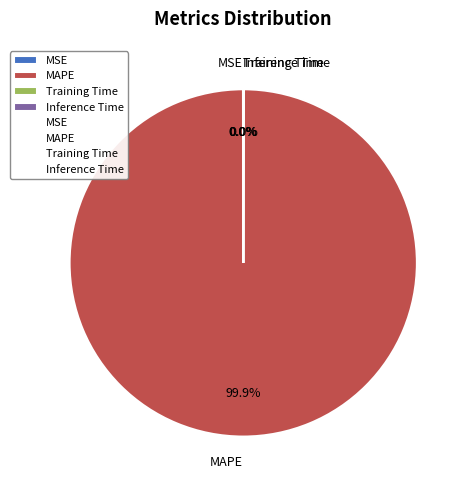

Does MAPE account for over 50% of the chart?

Yes